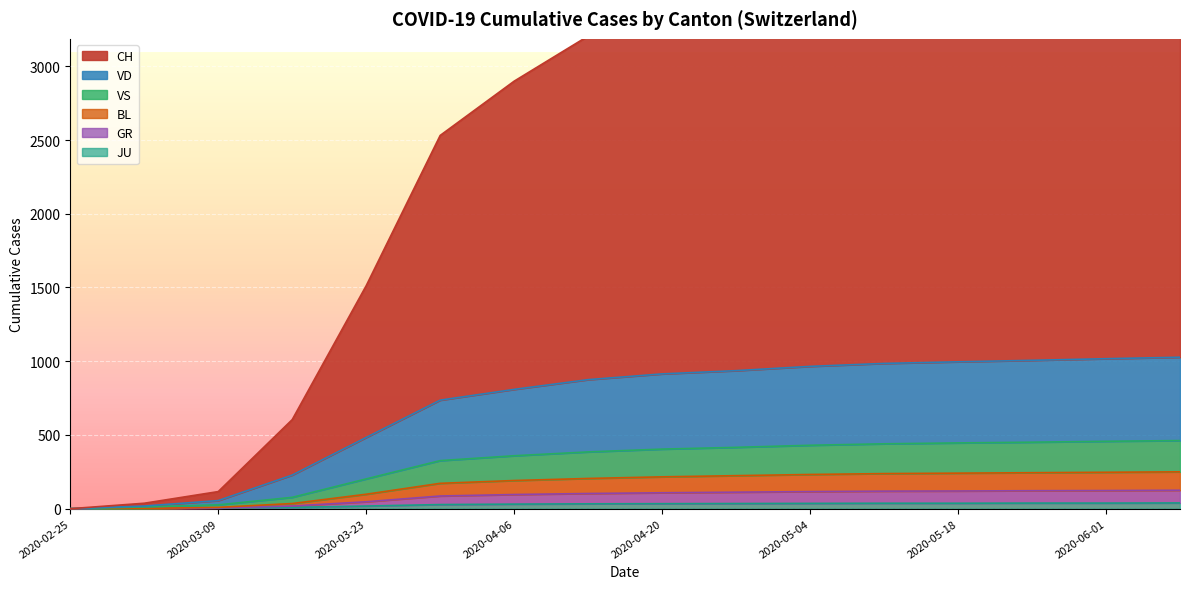

What is the sum of the CH values at 2020-03-23 and 2020-03-02?

1549